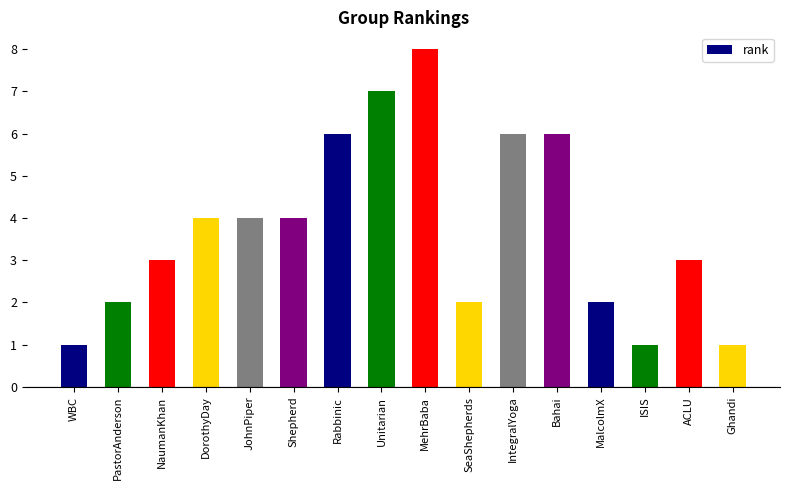

What is the maximum value shown in the chart?

8